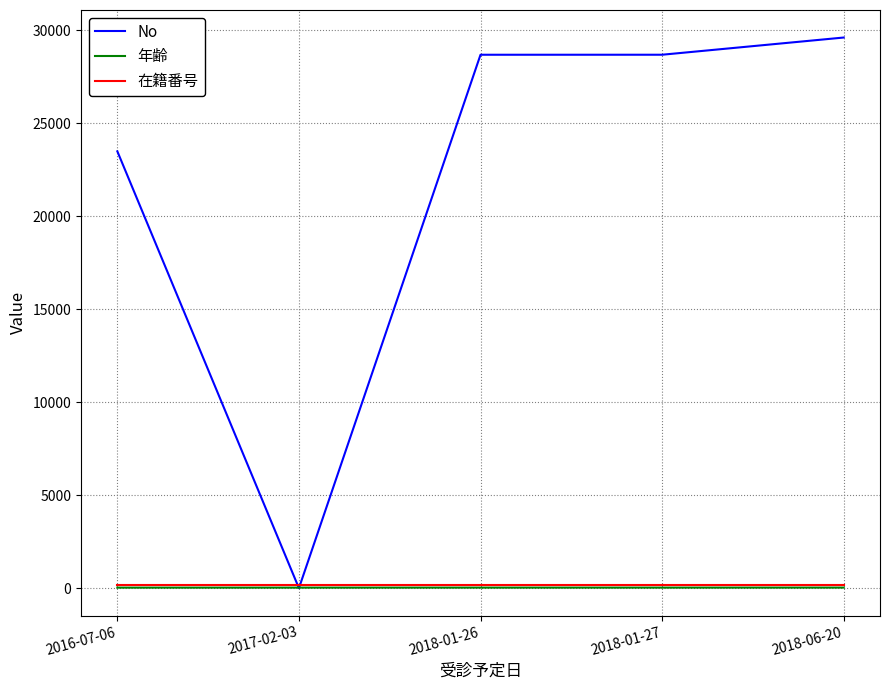

What is the greatest value displayed?

29614